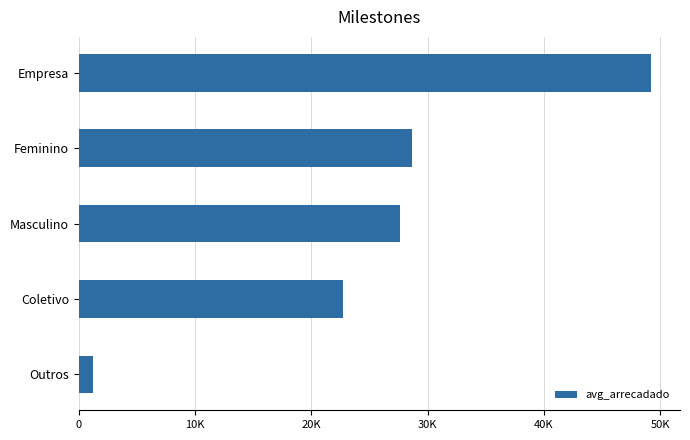

Are the bars horizontal?

Yes